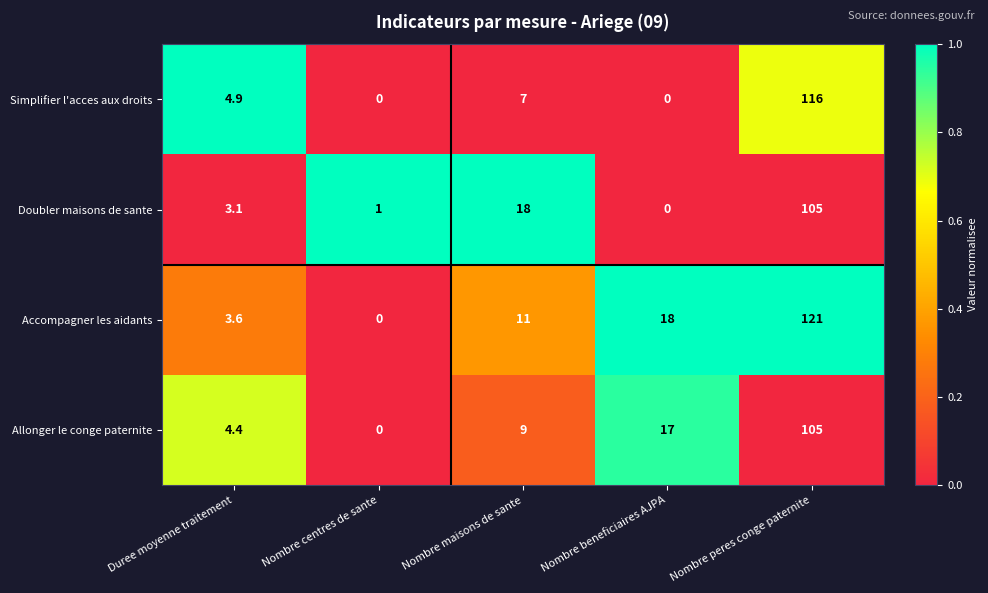

At Nombre maisons de sante, list the series in order from largest to smallest.

Doubler maisons de sante, Accompagner les aidants, Allonger le conge paternite, Simplifier l'acces aux droits